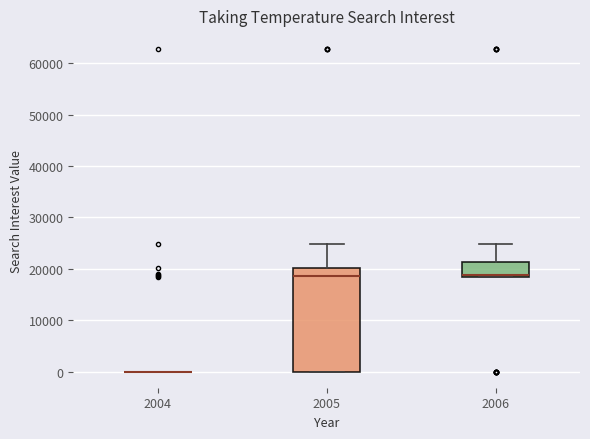

Reading left to right, read every box against the y-axis: the position of its median line, the range the box covers, and the ends of its whiskers. The values are not printed on the chart, so give them approximately, as read against the axis.

2004: box collapsed to a line at 0, whiskers 0 to 0
2005: median 19000, box 0 to 20000, whiskers 0 to 25000
2006: median 19000, box 18000 to 21000, whiskers 18000 to 25000